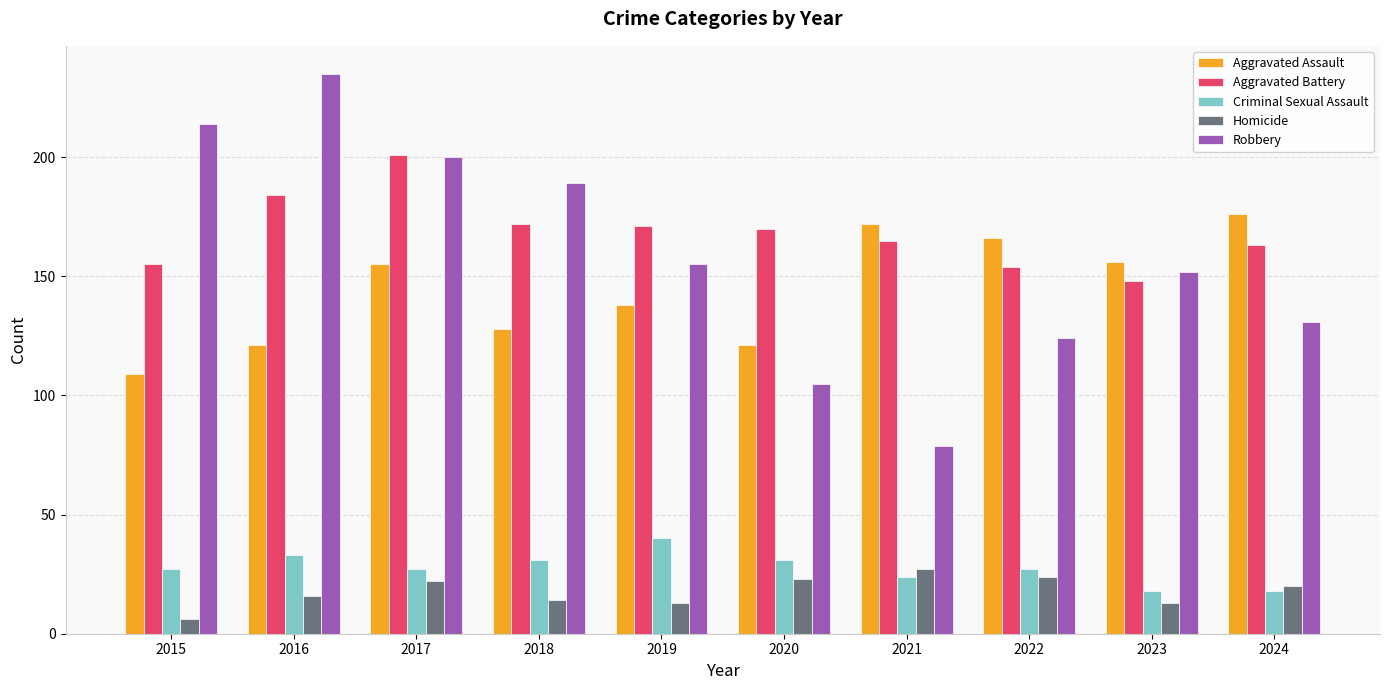

Reading left to right, what are all the values shown in this chart?

Aggravated Assault: 109	121	155	128	138	121	172	166	156	176
Aggravated Battery: 155	184	201	172	171	170	165	154	148	163
Criminal Sexual Assault: 27	33	27	31	40	31	24	27	18	18
Homicide: 6	16	22	14	13	23	27	24	13	20
Robbery: 214	235	200	189	155	105	79	124	152	131